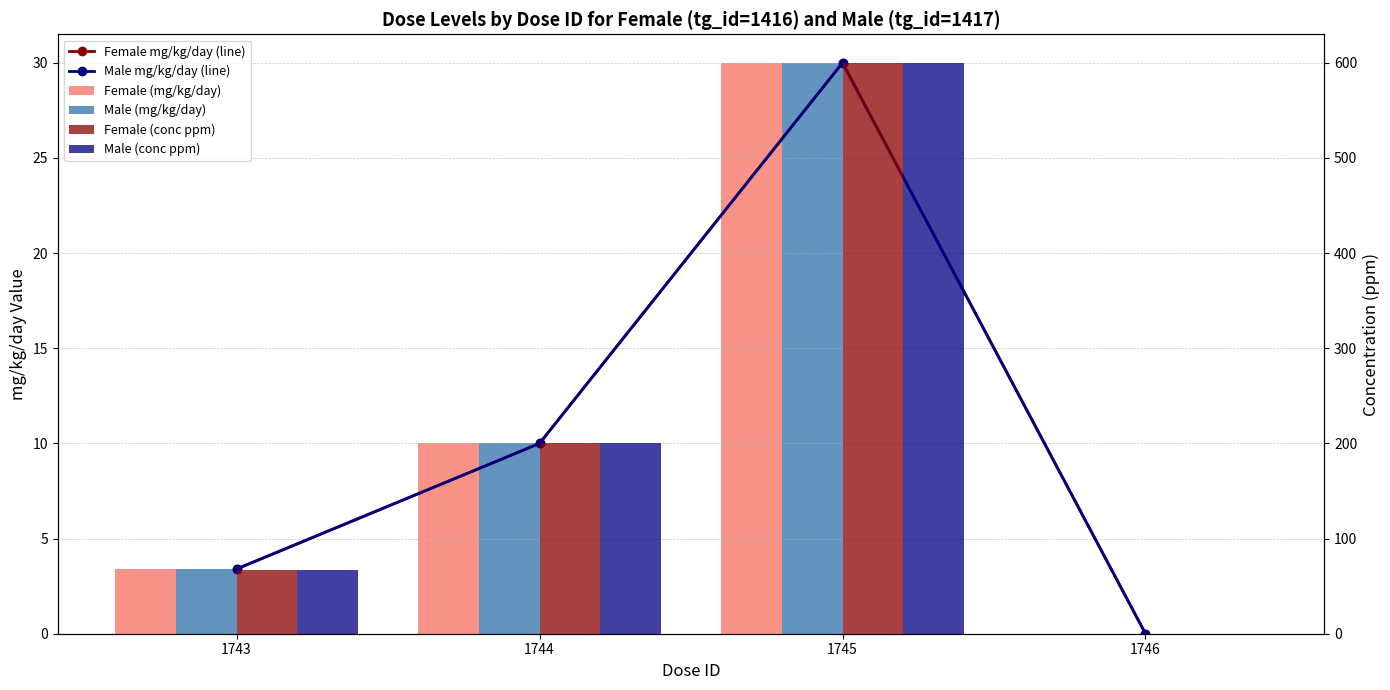

What are all the series names shown in the legend?

Female mg/kg/day (line), Male mg/kg/day (line), Female (mg/kg/day), Male (mg/kg/day), Female (conc ppm), Male (conc ppm)